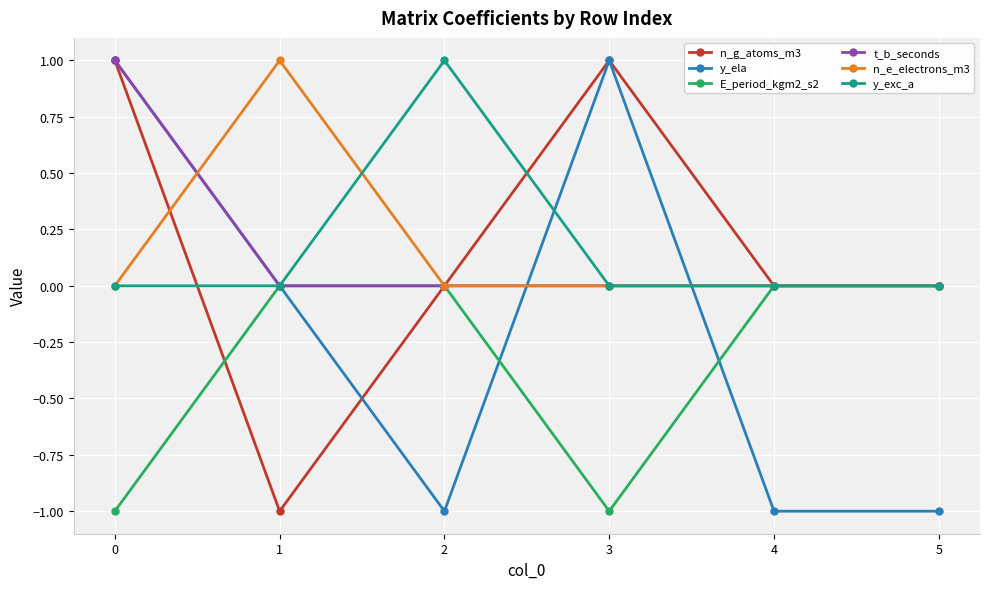

Which series changed the most between 3 and 5?

y_ela